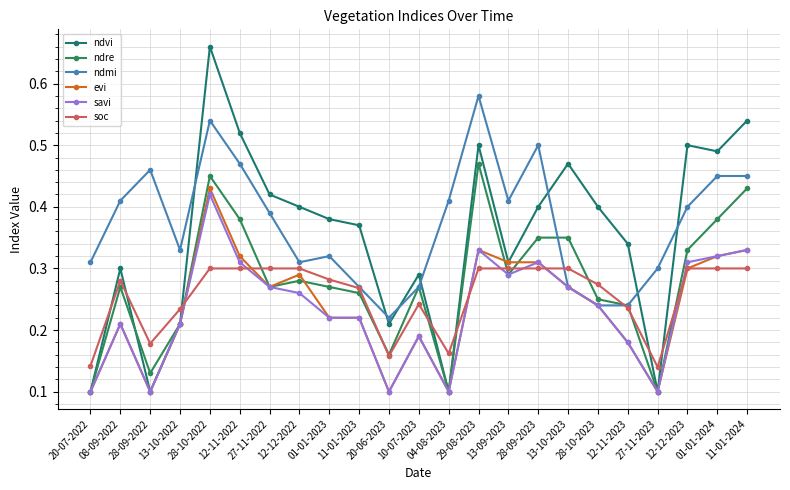

What is the value of the ndmi point at the 11th from the left?

0.2